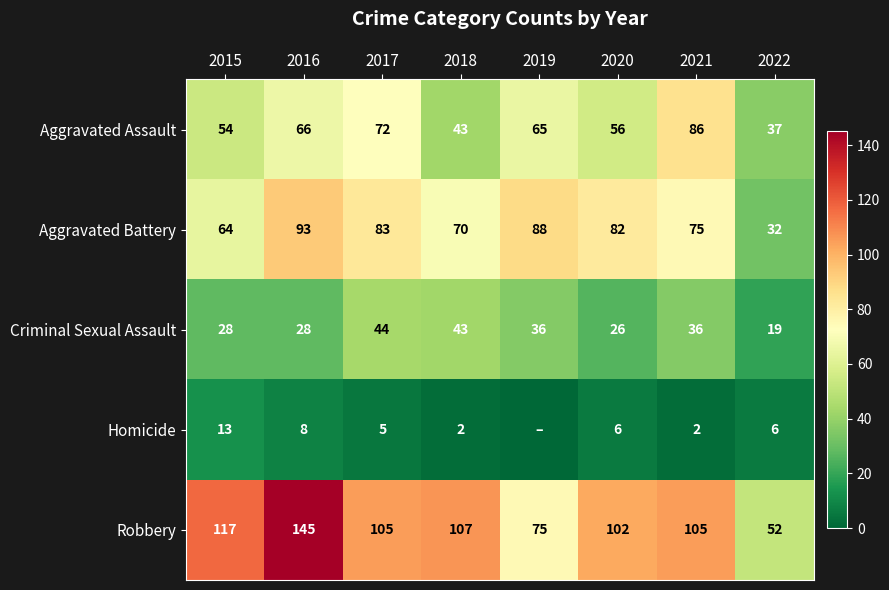

At which category is the sum across all series the highest?

2016